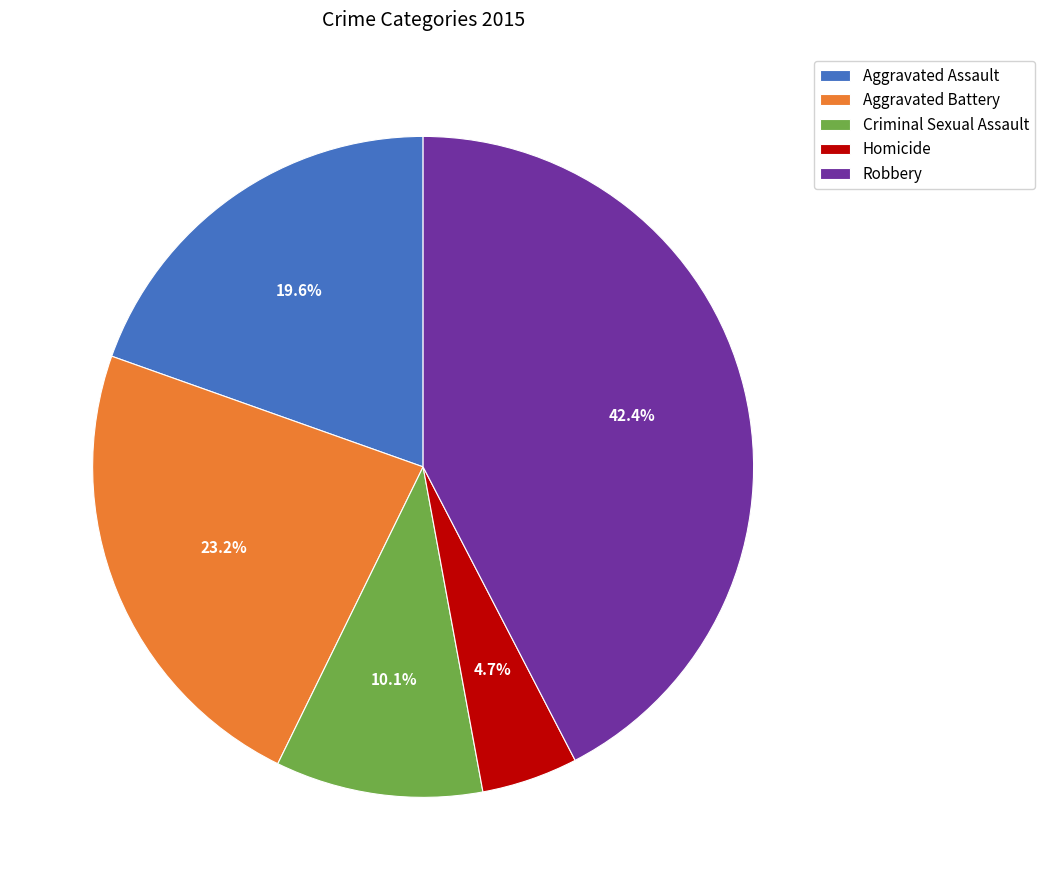

Between Homicide and Criminal Sexual Assault, which is larger?

Criminal Sexual Assault